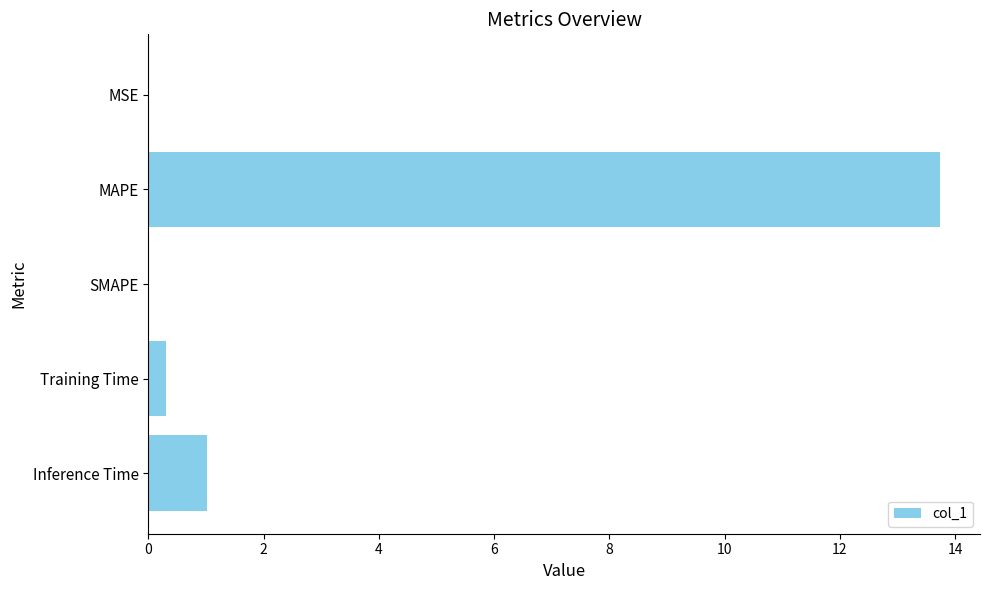

The chart shows a value of 8.8 at MAPE. True or false?

False